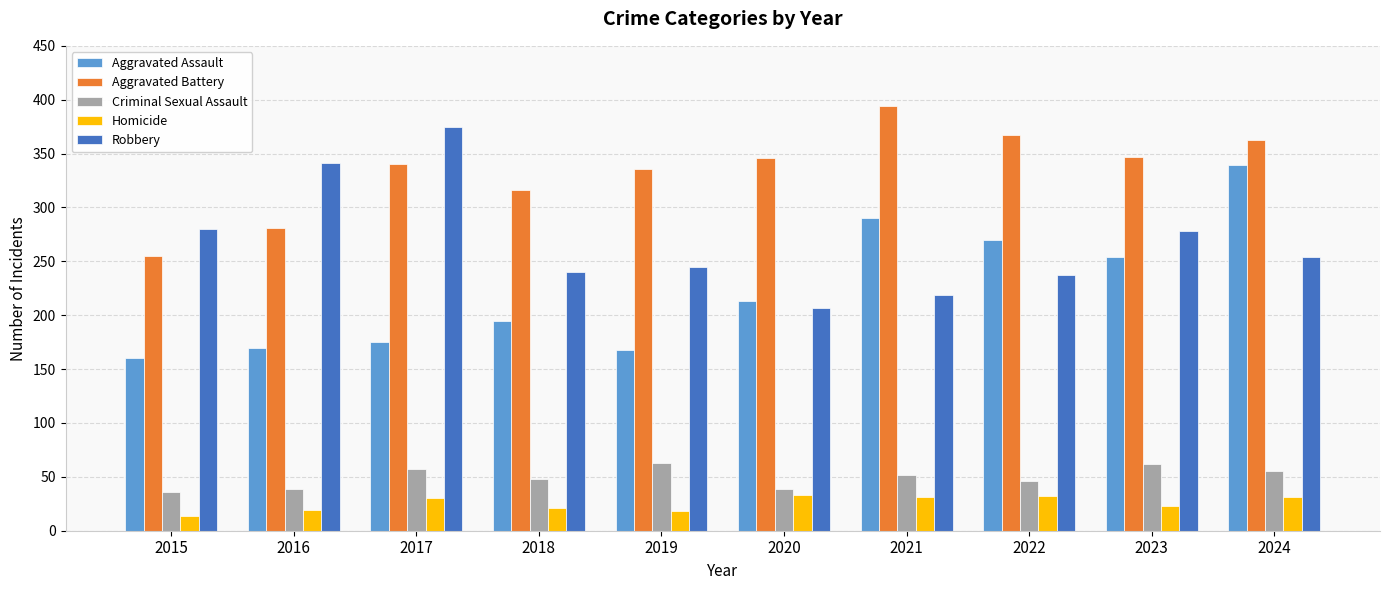

The value of Robbery at 2016 is 101. True or false?

False